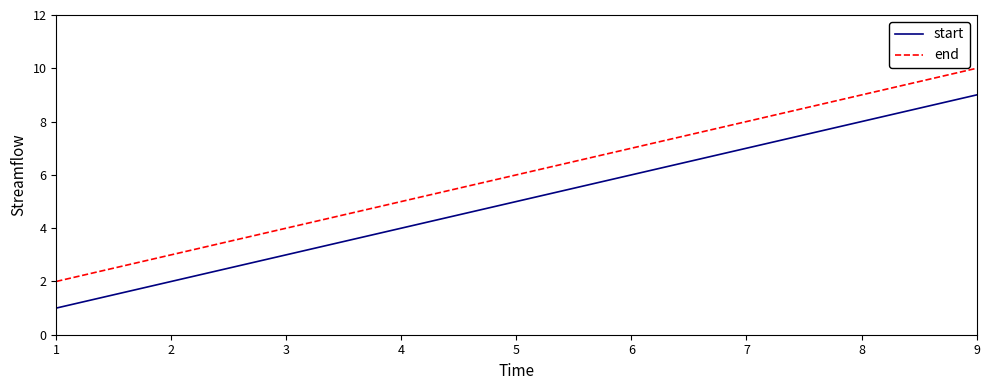

Rank the categories by start value from lowest to highest.

1, 2, 3, 4, 5, 6, 7, 8, 9